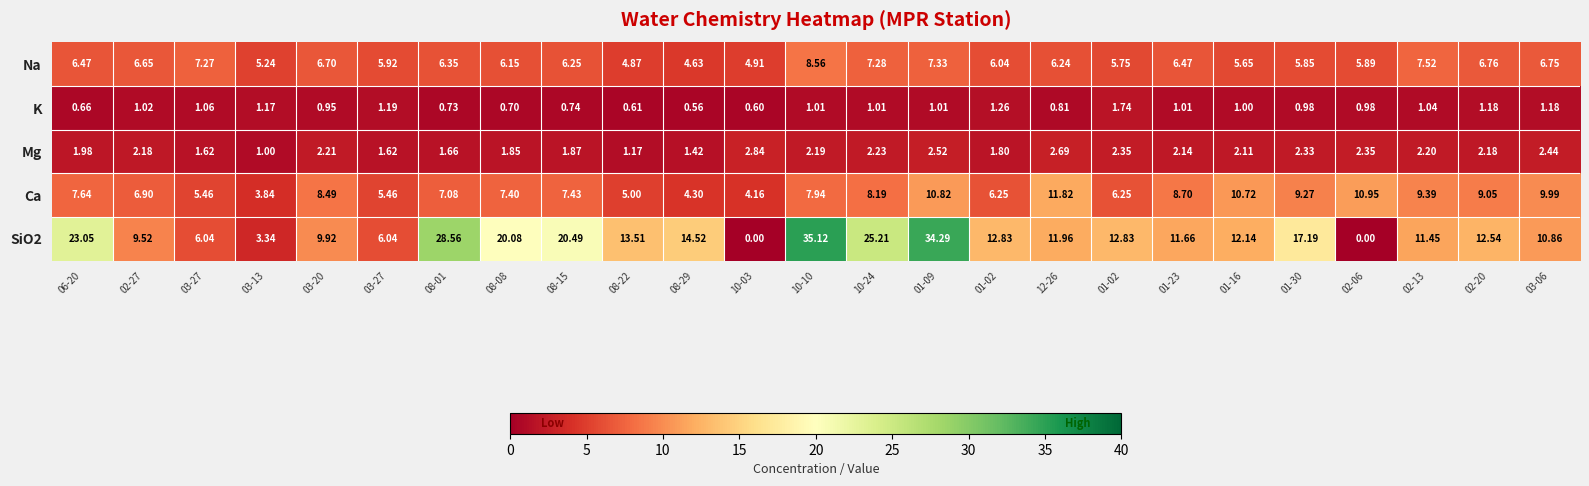

What is the spread (max minus min) of values at 01-30?

16.2